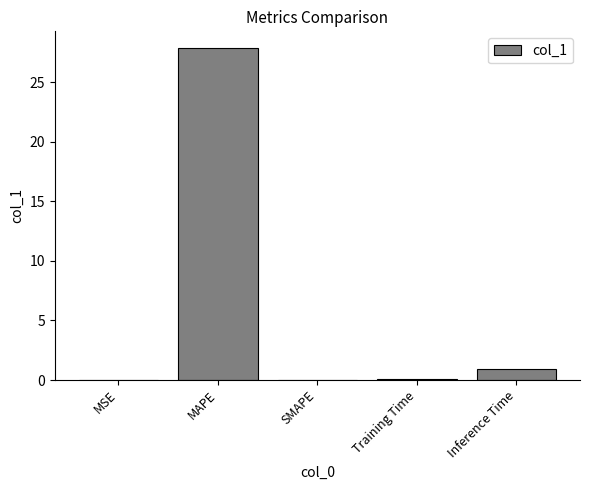

What is the maximum value shown in the chart?

27.9